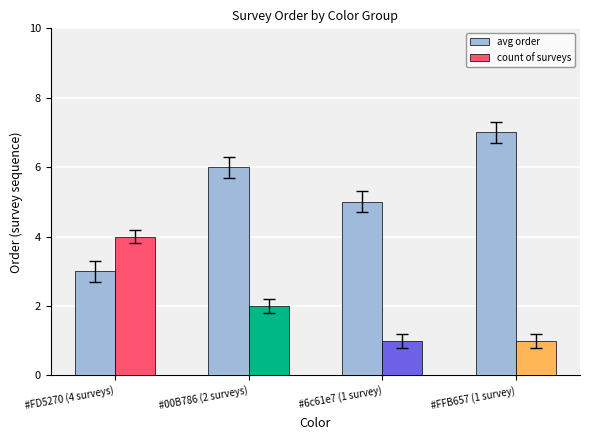

List the series in order of their peak value, highest first.

avg order, count of surveys